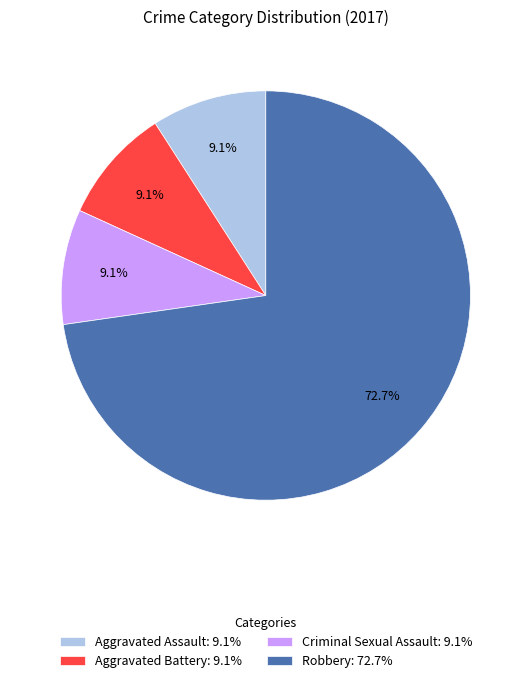

Between Robbery: 72.7% and Aggravated Battery: 9.1%, which is larger?

Robbery: 72.7%